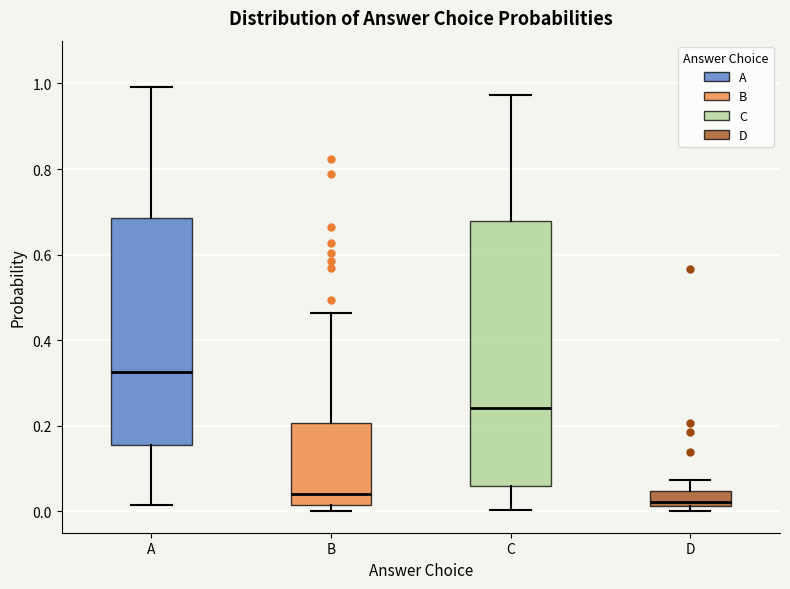

Reading left to right, read every box against the y-axis: the position of its median line, the range the box covers, and the ends of its whiskers. The values are not printed on the chart, so give them approximately, as read against the axis.

A: median 0.32, box 0.16 to 0.68, whiskers 0.02 to 1.00
B: median 0.04, box 0.02 to 0.20, whiskers 0.00 to 0.46
C: median 0.24, box 0.06 to 0.68, whiskers 0.00 to 0.98
D: median 0.02 (just above the box's lower edge), box 0.02 to 0.04, whiskers 0.00 to 0.08